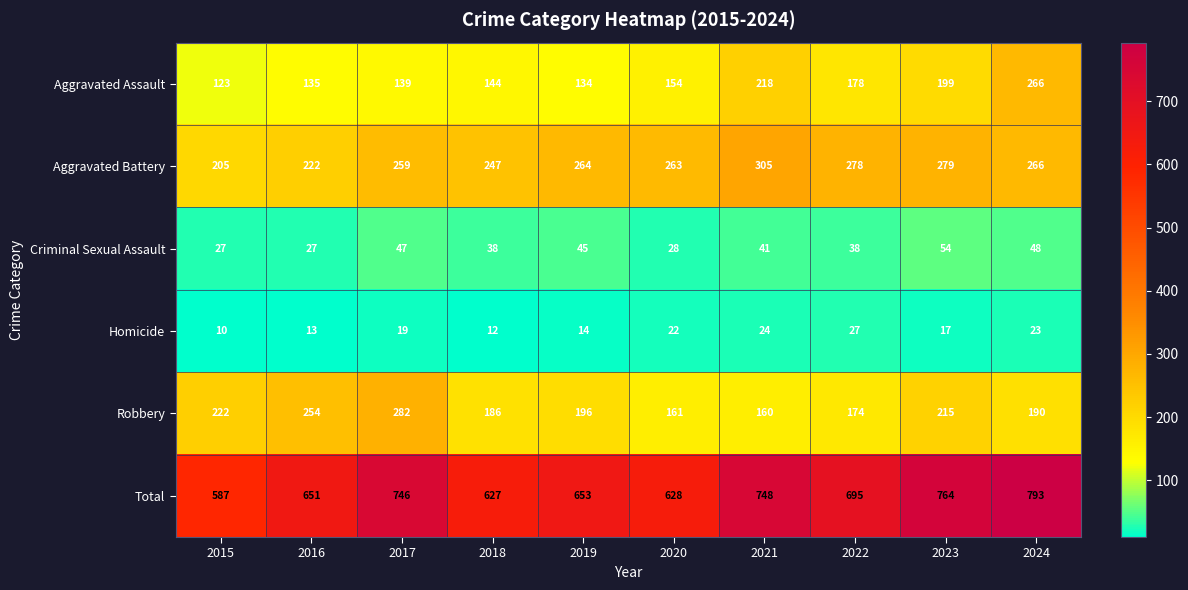

What is the sum of the Robbery values at 2017 and 2023?

497